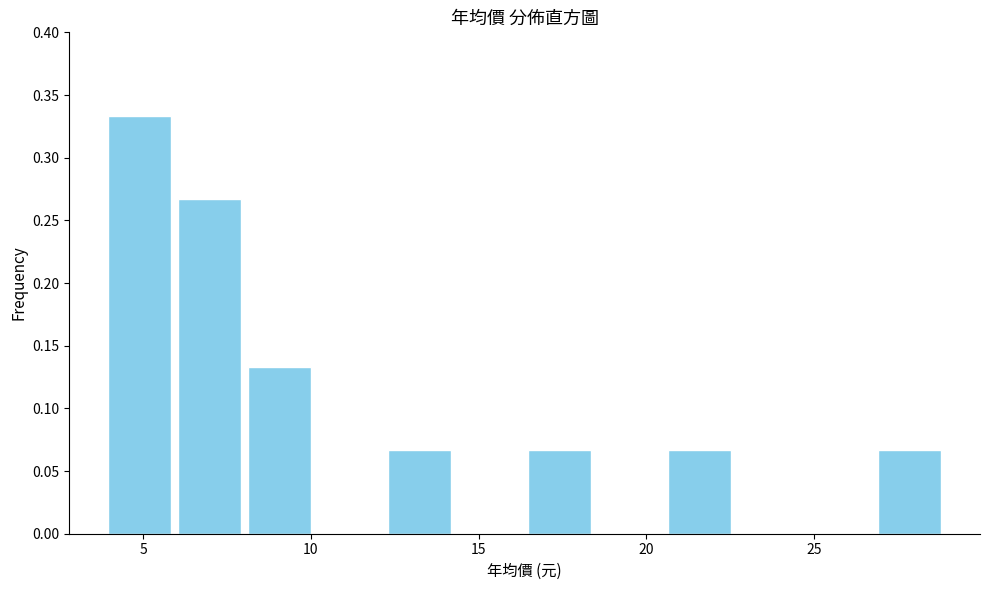

Reading left to right, transcribe this chart: for each bar, give the range it covers on the x-axis and its height. Neither the bar edges nor the heights are printed on the chart, so give them approximately, as read against the axes.

4.0 to 6.0: 0.335
6.0 to 8.0: 0.265
8.0 to 10.0: 0.135
10.0 to 12.0: 0
12.0 to 14.5: 0.065
14.5 to 16.5: 0
16.5 to 18.5: 0.065
18.5 to 20.5: 0
20.5 to 22.5: 0.065
22.5 to 24.5: 0
24.5 to 27.0: 0
27.0 to 29.0: 0.065